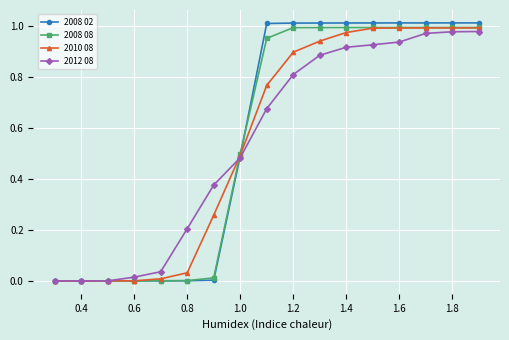

What are all the series names shown in the legend?

2008 02, 2008 08, 2010 08, 2012 08